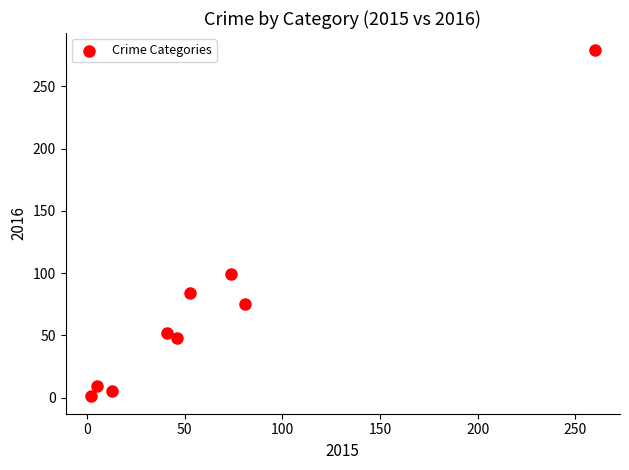

What is the range of X values (max minus min)?

258